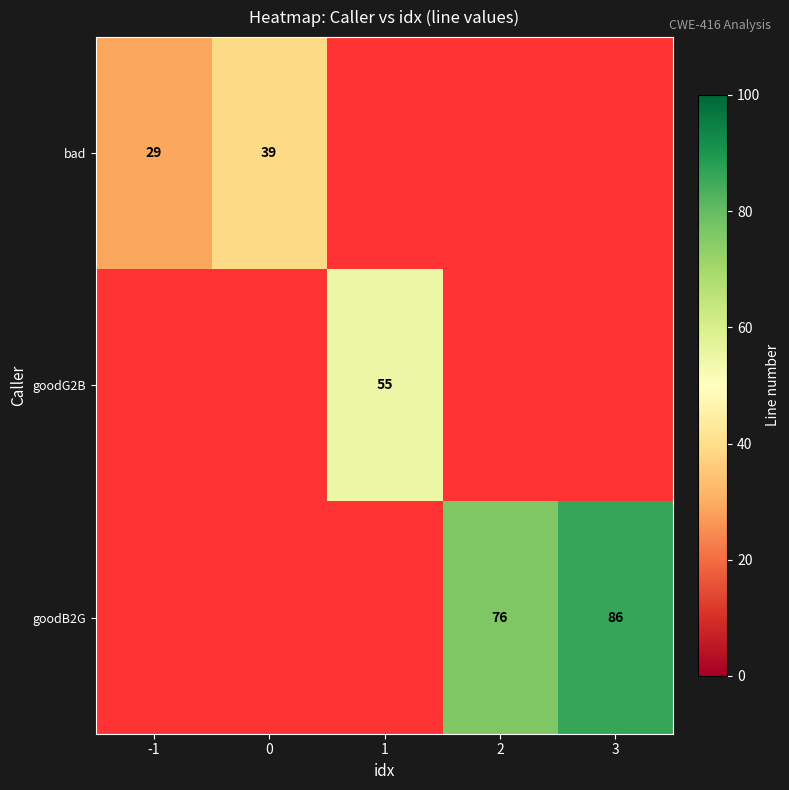

True or false: goodB2G has a value of 86 at 3.

True